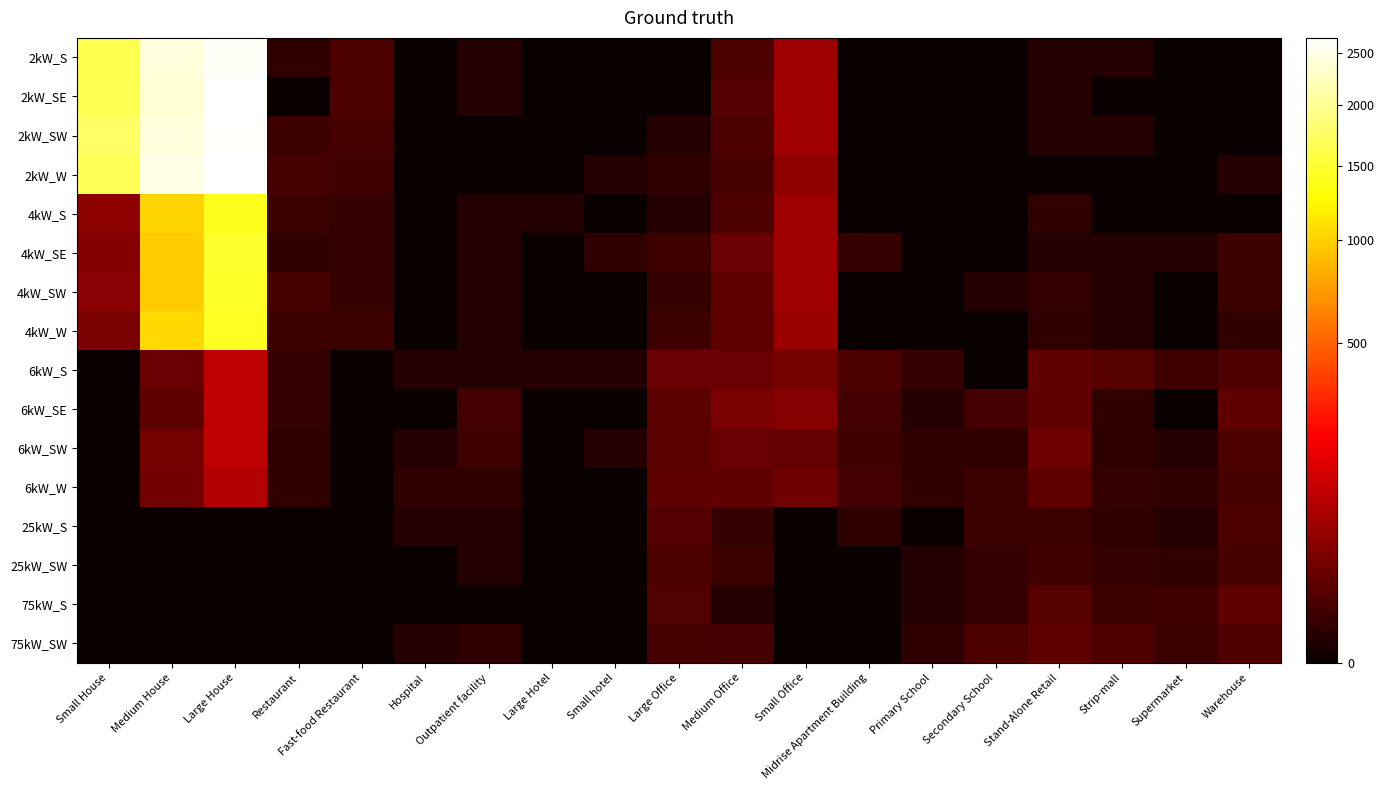

Reading left to right, list all the values displayed in this chart.

2kW_S: Small House=1632	Medium House=2425	Large House=2610	Restaurant=2	Fast-food Restaurant=8	Hospital=0	Outpatient facility=1	Large Hotel=0	Small hotel=0	Large Office=0	Medium Office=8	Small Office=61	Midrise Apartment Building=0	Primary School=0	Secondary School=0	Stand-Alone Retail=1	Strip-mall=1	Supermarket=0	Warehouse=0
2kW_SE: Small House=1648	Medium House=2375	Large House=2638	Restaurant=0	Fast-food Restaurant=8	Hospital=0	Outpatient facility=1	Large Hotel=0	Small hotel=0	Large Office=0	Medium Office=11	Small Office=65	Midrise Apartment Building=0	Primary School=0	Secondary School=0	Stand-Alone Retail=1	Strip-mall=0	Supermarket=0	Warehouse=0
2kW_SW: Small House=1747	Medium House=2434	Large House=2623	Restaurant=4	Fast-food Restaurant=7	Hospital=0	Outpatient facility=0	Large Hotel=0	Small hotel=0	Large Office=1	Medium Office=8	Small Office=65	Midrise Apartment Building=0	Primary School=0	Secondary School=0	Stand-Alone Retail=1	Strip-mall=1	Supermarket=0	Warehouse=0
2kW_W: Small House=1665	Medium House=2499	Large House=2662	Restaurant=7	Fast-food Restaurant=5	Hospital=0	Outpatient facility=0	Large Hotel=0	Small hotel=1	Large Office=2	Medium Office=7	Small Office=45	Midrise Apartment Building=0	Primary School=0	Secondary School=0	Stand-Alone Retail=0	Strip-mall=0	Supermarket=0	Warehouse=1
4kW_S: Small House=46	Medium House=1016	Large House=1407	Restaurant=4	Fast-food Restaurant=3	Hospital=0	Outpatient facility=1	Large Hotel=1	Small hotel=0	Large Office=1	Medium Office=8	Small Office=61	Midrise Apartment Building=0	Primary School=0	Secondary School=0	Stand-Alone Retail=2	Strip-mall=0	Supermarket=0	Warehouse=0
4kW_SE: Small House=37	Medium House=981	Large House=1474	Restaurant=2	Fast-food Restaurant=3	Hospital=0	Outpatient facility=1	Large Hotel=0	Small hotel=2	Large Office=5	Medium Office=22	Small Office=65	Midrise Apartment Building=3	Primary School=0	Secondary School=0	Stand-Alone Retail=1	Strip-mall=1	Supermarket=1	Warehouse=4
4kW_SW: Small House=43	Medium House=976	Large House=1463	Restaurant=7	Fast-food Restaurant=3	Hospital=0	Outpatient facility=1	Large Hotel=0	Small hotel=0	Large Office=3	Medium Office=15	Small Office=64	Midrise Apartment Building=0	Primary School=0	Secondary School=1	Stand-Alone Retail=3	Strip-mall=1	Supermarket=0	Warehouse=4
4kW_W: Small House=31	Medium House=1051	Large House=1422	Restaurant=4	Fast-food Restaurant=4	Hospital=0	Outpatient facility=1	Large Hotel=0	Small hotel=0	Large Office=4	Medium Office=15	Small Office=58	Midrise Apartment Building=0	Primary School=0	Secondary School=0	Stand-Alone Retail=2	Strip-mall=1	Supermarket=0	Warehouse=2
6kW_S: Small House=0	Medium House=21	Large House=104	Restaurant=3	Fast-food Restaurant=0	Hospital=1	Outpatient facility=1	Large Hotel=1	Small hotel=1	Large Office=22	Medium Office=20	Small Office=29	Midrise Apartment Building=8	Primary School=3	Secondary School=0	Stand-Alone Retail=17	Strip-mall=12	Supermarket=5	Warehouse=9
6kW_SE: Small House=0	Medium House=15	Large House=103	Restaurant=3	Fast-food Restaurant=0	Hospital=0	Outpatient facility=6	Large Hotel=0	Small hotel=0	Large Office=14	Medium Office=31	Small Office=39	Midrise Apartment Building=6	Primary School=1	Secondary School=6	Stand-Alone Retail=17	Strip-mall=2	Supermarket=0	Warehouse=17
6kW_SW: Small House=0	Medium House=29	Large House=100	Restaurant=2	Fast-food Restaurant=0	Hospital=1	Outpatient facility=5	Large Hotel=0	Small hotel=1	Large Office=13	Medium Office=21	Small Office=18	Midrise Apartment Building=5	Primary School=2	Secondary School=2	Stand-Alone Retail=24	Strip-mall=2	Supermarket=1	Warehouse=8
6kW_W: Small House=0	Medium House=26	Large House=86	Restaurant=2	Fast-food Restaurant=0	Hospital=2	Outpatient facility=2	Large Hotel=0	Small hotel=0	Large Office=15	Medium Office=16	Small Office=24	Midrise Apartment Building=6	Primary School=2	Secondary School=4	Stand-Alone Retail=15	Strip-mall=3	Supermarket=2	Warehouse=7
25kW_S: Small House=0	Medium House=0	Large House=0	Restaurant=0	Fast-food Restaurant=0	Hospital=1	Outpatient facility=1	Large Hotel=0	Small hotel=0	Large Office=11	Medium Office=3	Small Office=0	Midrise Apartment Building=2	Primary School=0	Secondary School=4	Stand-Alone Retail=4	Strip-mall=2	Supermarket=1	Warehouse=8
25kW_SW: Small House=0	Medium House=0	Large House=0	Restaurant=0	Fast-food Restaurant=0	Hospital=0	Outpatient facility=1	Large Hotel=0	Small hotel=0	Large Office=8	Medium Office=4	Small Office=0	Midrise Apartment Building=0	Primary School=1	Secondary School=3	Stand-Alone Retail=5	Strip-mall=3	Supermarket=2	Warehouse=7
75kW_S: Small House=0	Medium House=0	Large House=0	Restaurant=0	Fast-food Restaurant=0	Hospital=0	Outpatient facility=0	Large Hotel=0	Small hotel=0	Large Office=10	Medium Office=1	Small Office=0	Midrise Apartment Building=0	Primary School=1	Secondary School=3	Stand-Alone Retail=12	Strip-mall=4	Supermarket=5	Warehouse=17
75kW_SW: Small House=0	Medium House=0	Large House=0	Restaurant=0	Fast-food Restaurant=0	Hospital=1	Outpatient facility=2	Large Hotel=0	Small hotel=0	Large Office=7	Medium Office=6	Small Office=0	Midrise Apartment Building=0	Primary School=2	Secondary School=8	Stand-Alone Retail=15	Strip-mall=9	Supermarket=4	Warehouse=9